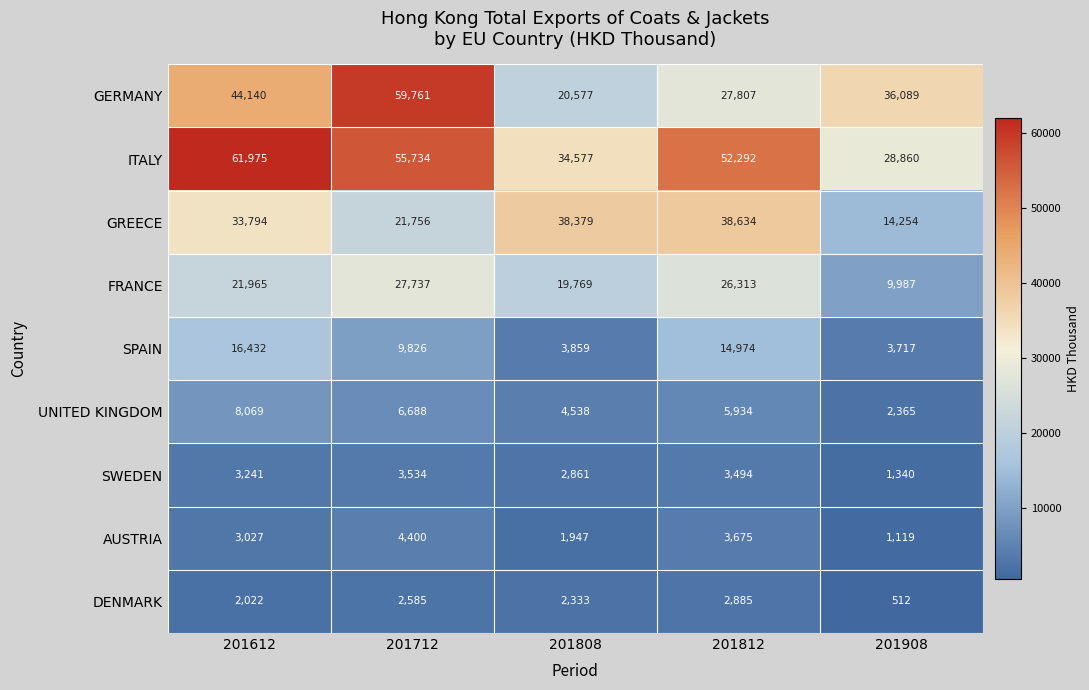

What is the approximate value of FRANCE at 201908?

9987